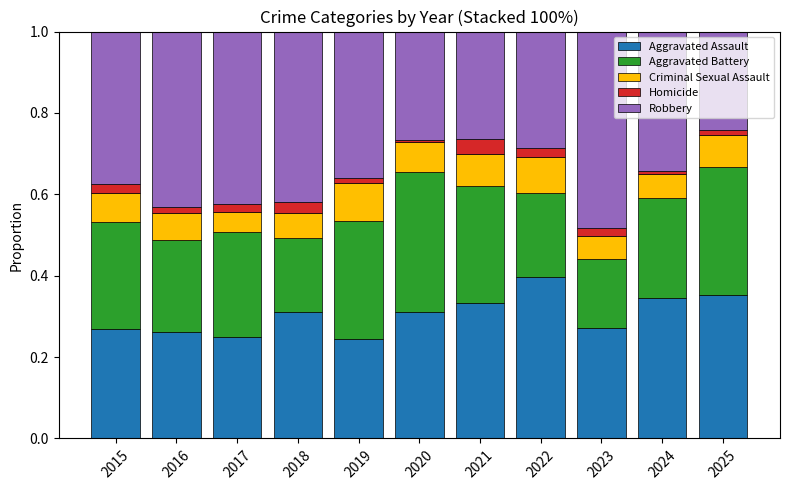

What is the sum of all Aggravated Assault values?

3.3